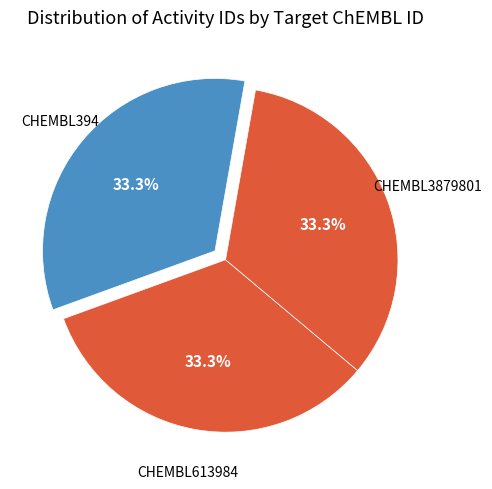

Is there any slice that represents more than half of the pie?

No